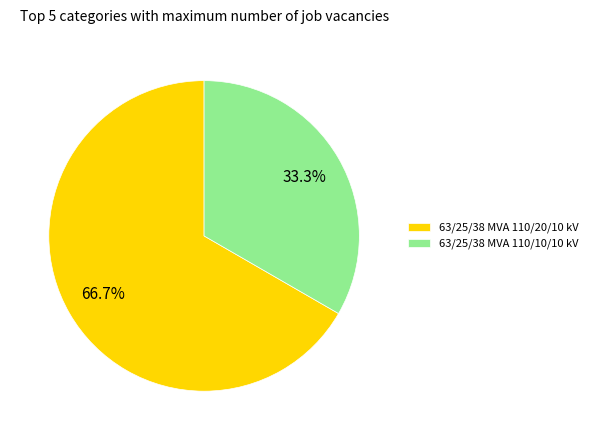

Is there any slice that represents more than half of the pie?

Yes